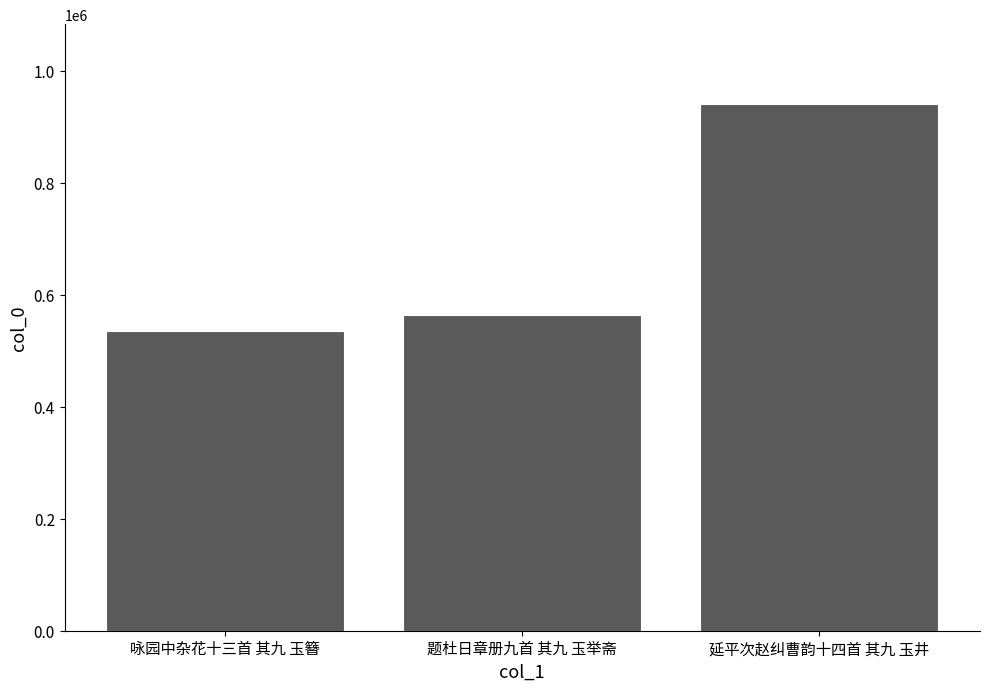

Reading left to right, extract all data points from this chart.

咏园中杂花十三首 其九 玉簪=535614	题杜日章册九首 其九 玉举斋=562822	延平次赵纠曹韵十四首 其九 玉井=941087